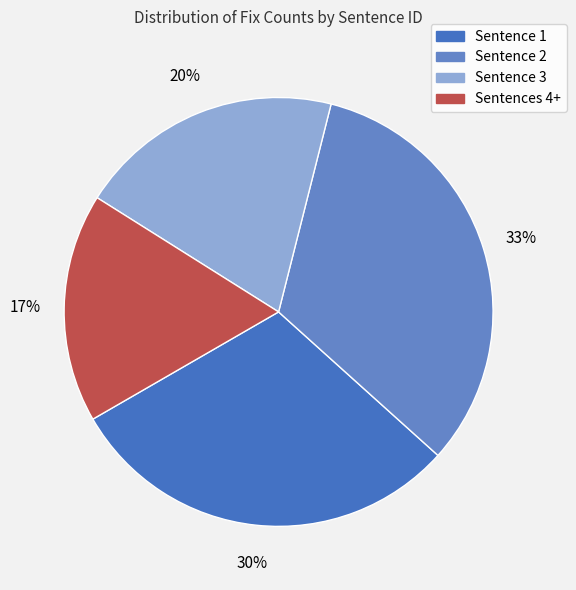

How many slices are in this pie chart?

4